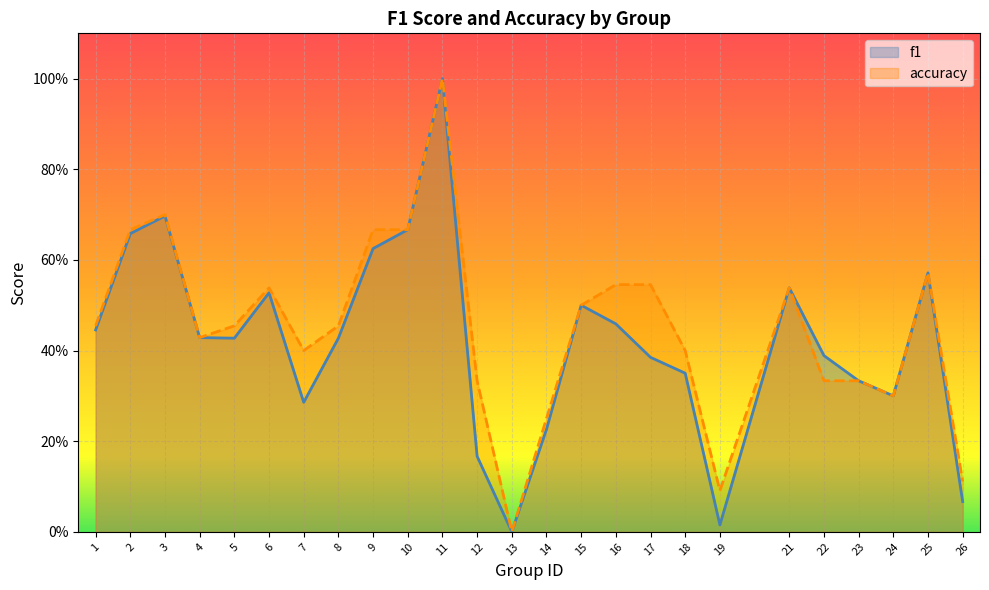

Reading left to right, transcribe all the data shown in this chart.

f1: 1=0.4	2=0.7	3=0.7	4=0.4	5=0.4	6=0.5	7=0.3	8=0.4	9=0.6	10=0.7	11=1.0	12=0.2	13=0.0	14=0.2	15=0.5	16=0.5	17=0.4	18=0.3	19=0.0	21=0.5	22=0.4	23=0.3	24=0.3	25=0.6	26=0.1
accuracy: 1=0.5	2=0.7	3=0.7	4=0.4	5=0.5	6=0.5	7=0.4	8=0.5	9=0.7	10=0.7	11=1.0	12=0.3	13=0.0	14=0.2	15=0.5	16=0.5	17=0.5	18=0.4	19=0.1	21=0.5	22=0.3	23=0.3	24=0.3	25=0.6	26=0.1